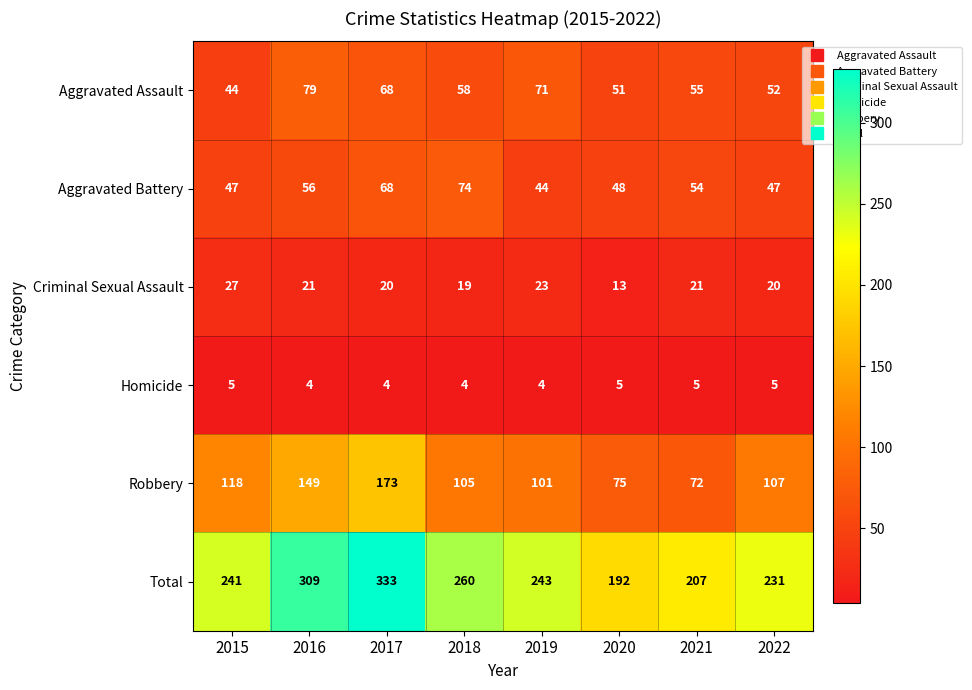

Rank the series by their maximum value, from lowest to highest.

Homicide, Criminal Sexual Assault, Aggravated Battery, Aggravated Assault, Robbery, Total